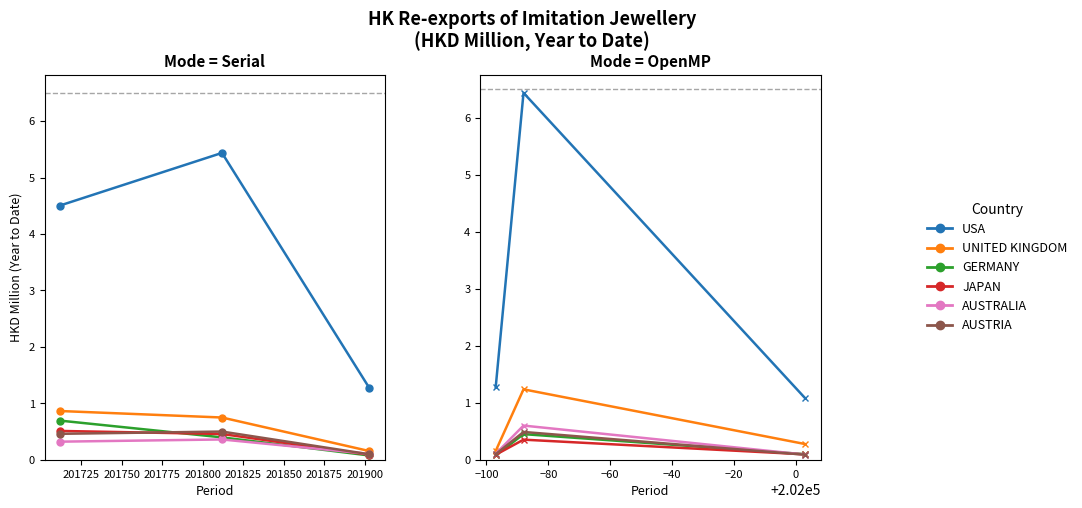

True or false: UNITED KINGDOM has a value of 0.4 at 201750.

False